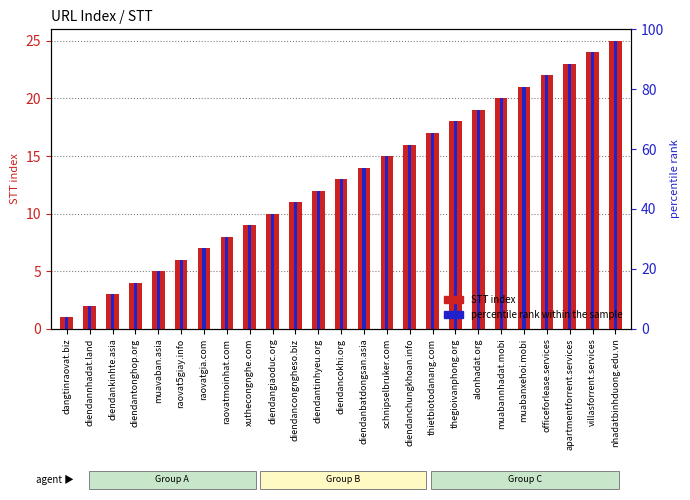

What is the total value across all series at alonhadat.org?

38.0